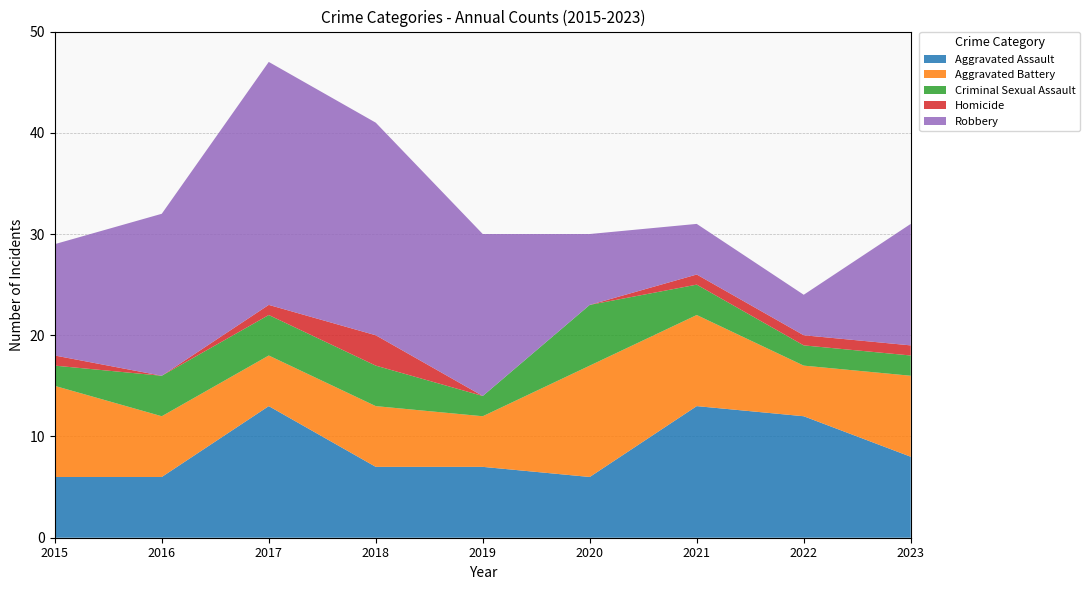

Reading left to right, what are all the values shown in this chart?

Aggravated Assault: 6	6	13	7	7	6	13	12	8
Aggravated Battery: 9	6	5	6	5	11	9	5	8
Criminal Sexual Assault: 2	4	4	4	2	6	3	2	2
Homicide: 1	0	1	3	0	0	1	1	1
Robbery: 11	16	24	21	16	7	5	4	12